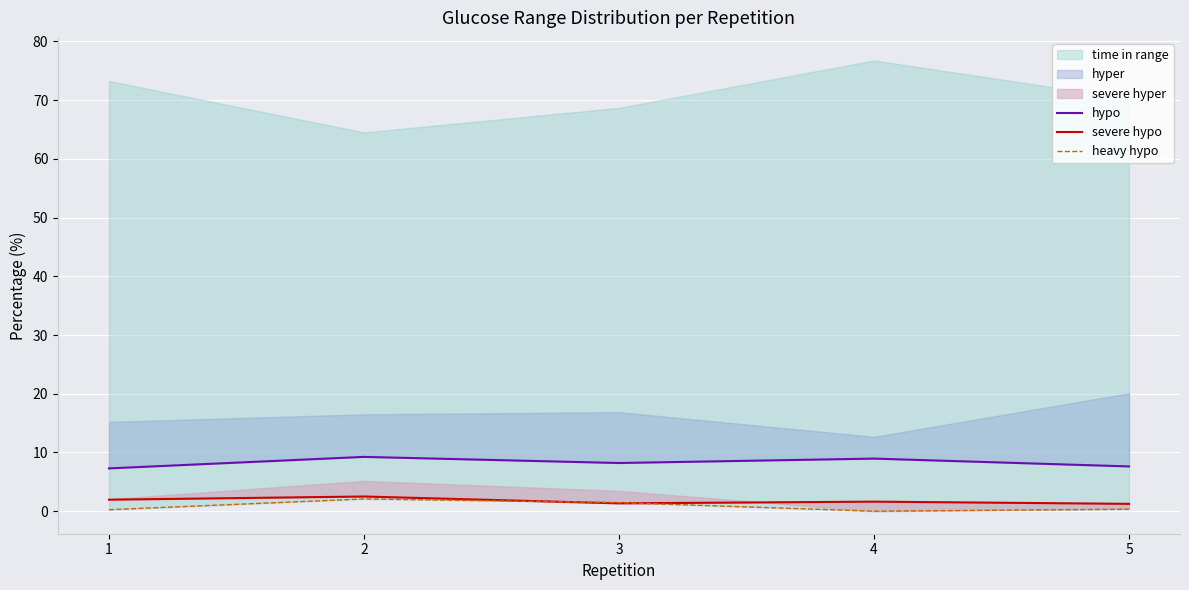

What is the maximum value for hypo?

9.2